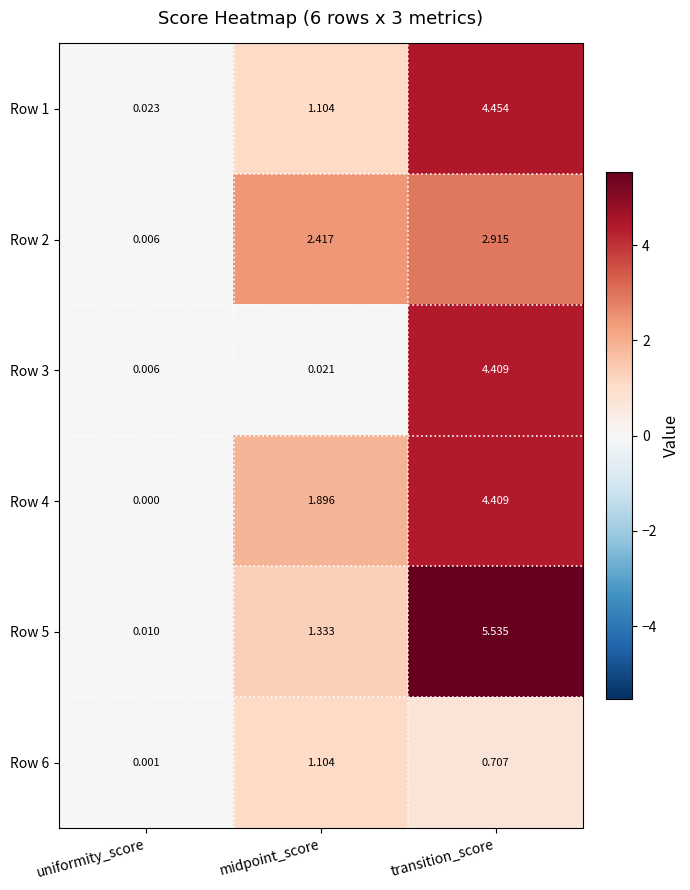

At which label does Row 5 first exceed 1?

midpoint_score